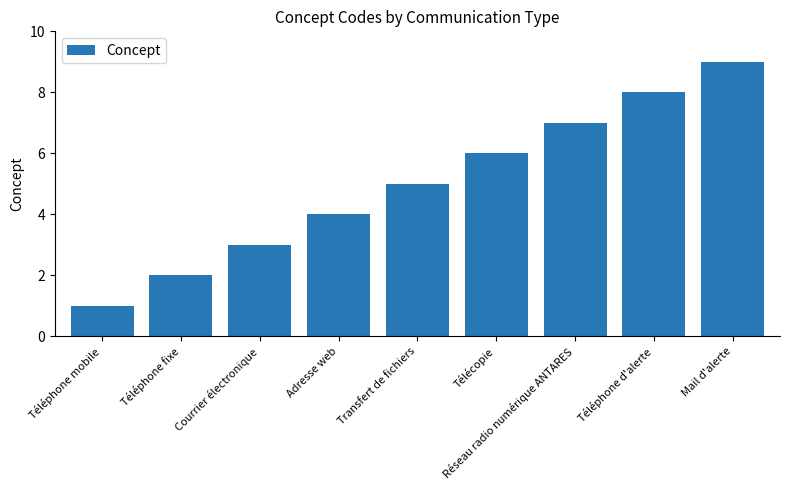

What is the difference between the maximum and second lowest values?

7